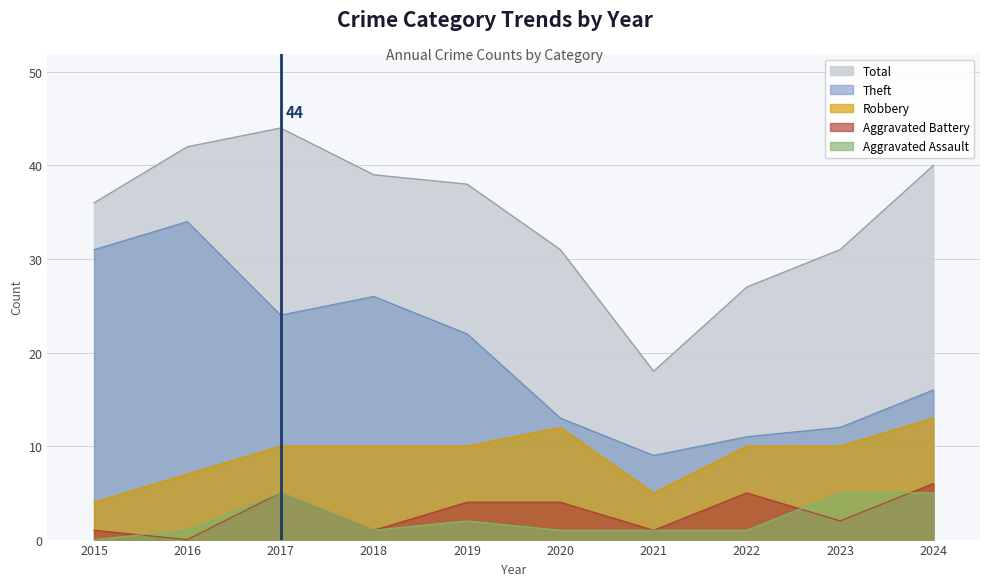

What is the average value of the Aggravated Assault series?

2